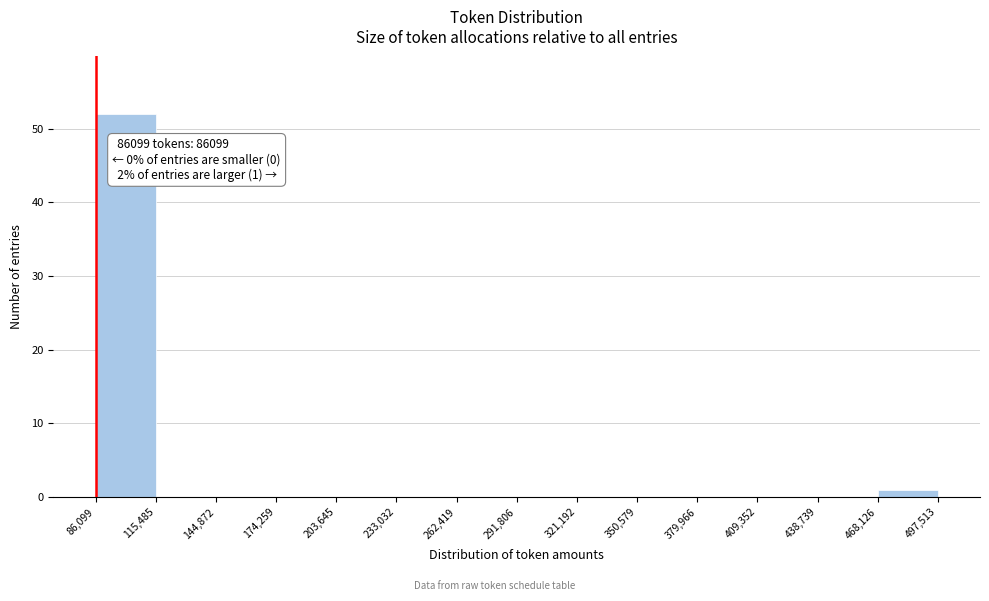

Which range on the x-axis has the tallest bar?

86,099 to 115,485